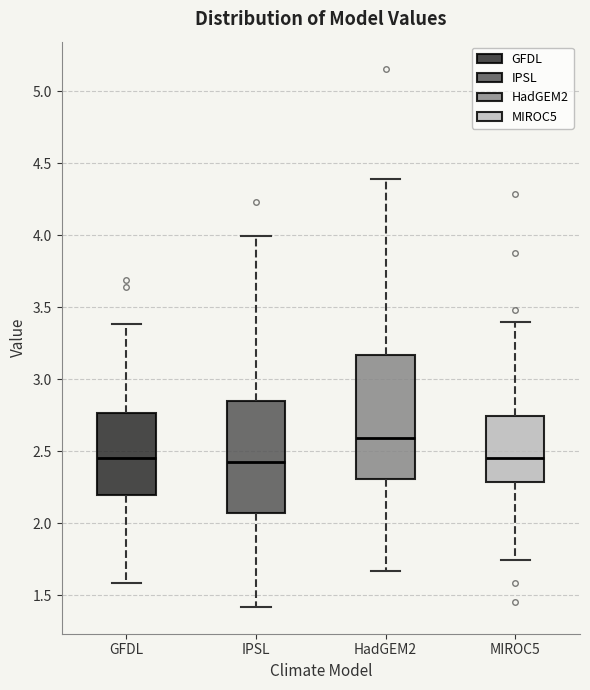

Reading left to right, transcribe this box plot: for each box, give where its median line is, the range the box spans, and where its two whiskers end, as read against the y-axis. The values are not printed on the chart, so give them approximately, as read against the axis.

GFDL: median 2.45, box 2.20 to 2.75, whiskers 1.60 to 3.40
IPSL: median 2.40, box 2.05 to 2.85, whiskers 1.40 to 4.00
HadGEM2: median 2.60, box 2.30 to 3.15, whiskers 1.65 to 4.40
MIROC5: median 2.45, box 2.30 to 2.75, whiskers 1.75 to 3.40